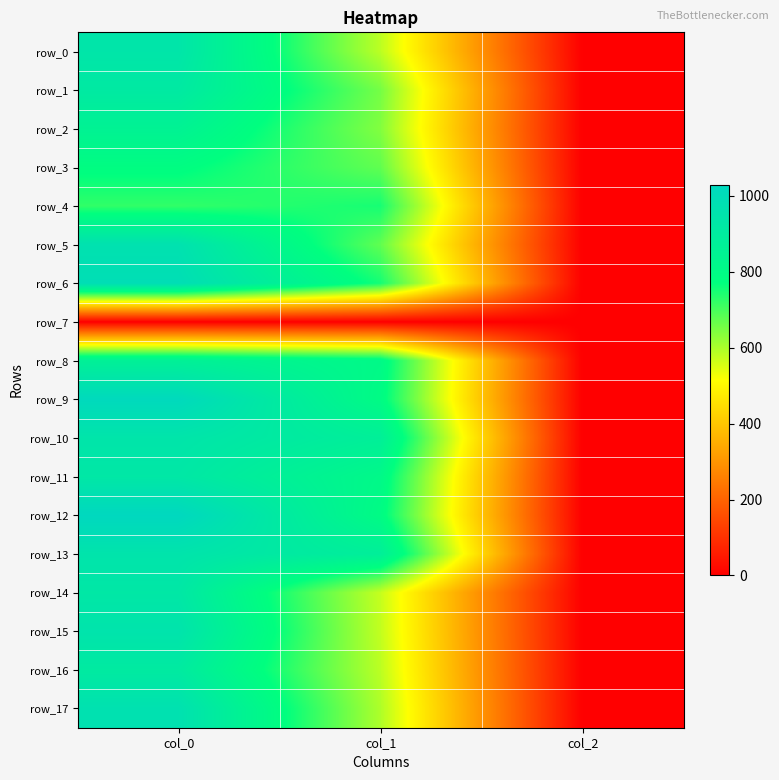

Reading left to right, list all the values displayed in this chart.

row_0: 940.0	583.9	2.0
row_1: 913.3	654.8	2.0
row_2: 853.3	641.2	2.0
row_3: 783.3	675.0	2.0
row_4: 723.3	749.2	2.0
row_5: 966.7	675.0	2.0
row_6: 990.0	752.6	2.0
row_7: 0.0	0.0	0.0
row_8: 866.7	806.6	2.0
row_9: 1020.0	793.1	2.0
row_10: 943.3	874.1	2.0
row_11: 926.7	810.0	2.0
row_12: 1030.0	793.1	2.0
row_13: 950.0	877.5	2.0
row_14: 926.7	573.8	2.0
row_15: 953.3	577.1	2.0
row_16: 906.7	583.9	2.0
row_17: 970.0	597.4	2.0